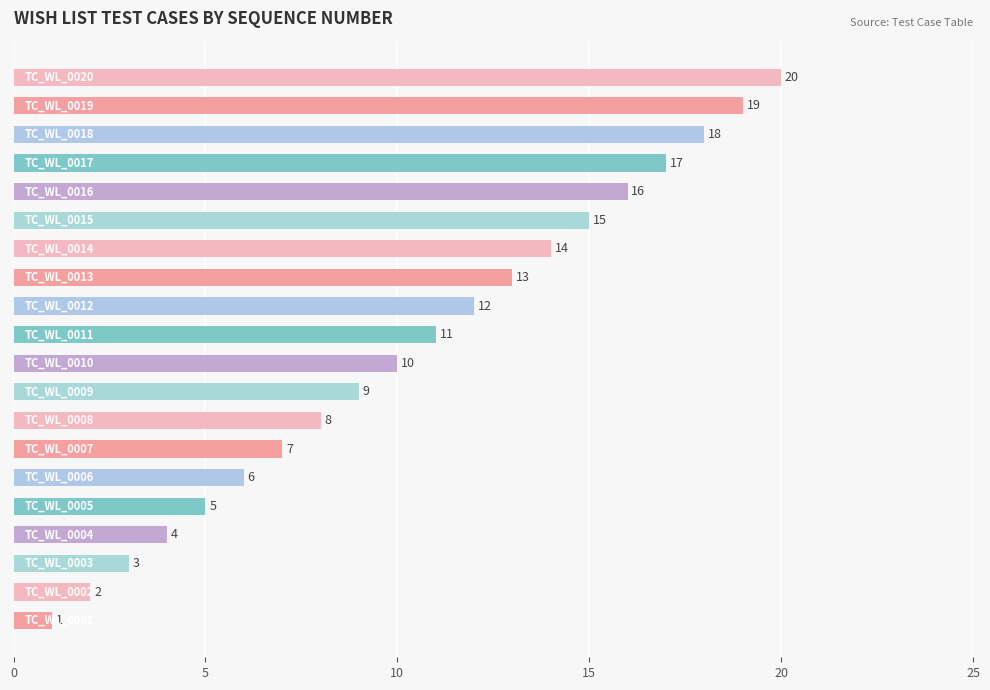

What is the greatest value displayed?

20